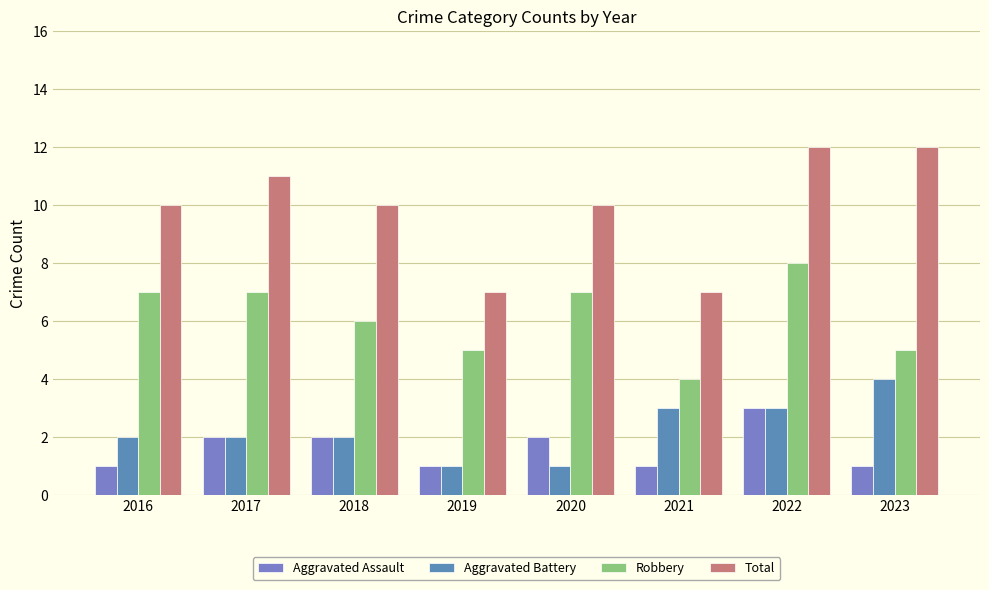

True or false: Robbery has a value of 5 at 2021.

False